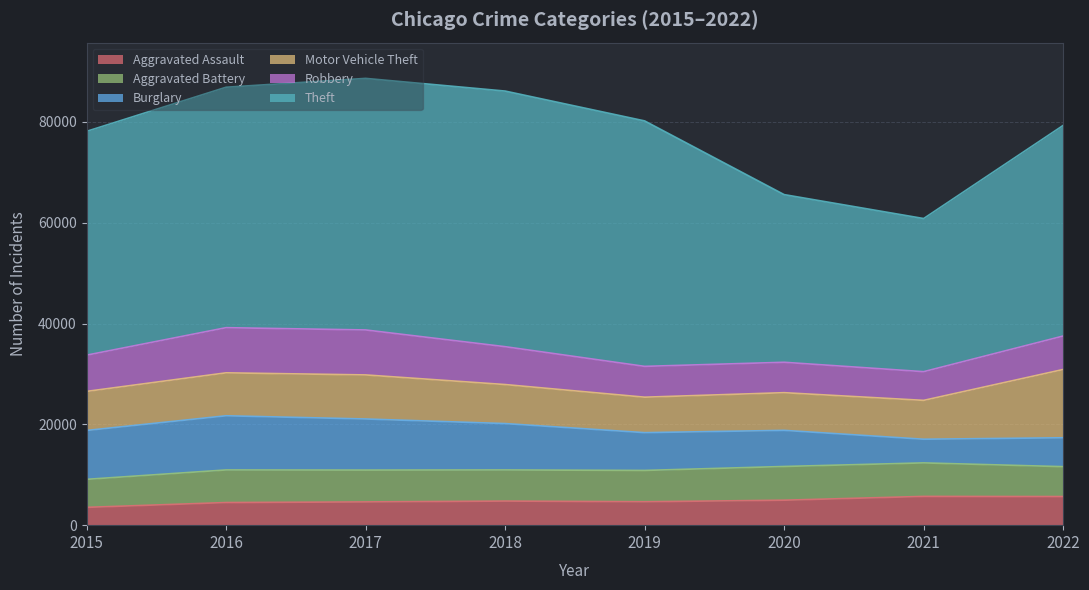

At which label does Motor Vehicle Theft first exceed 7749?

2016